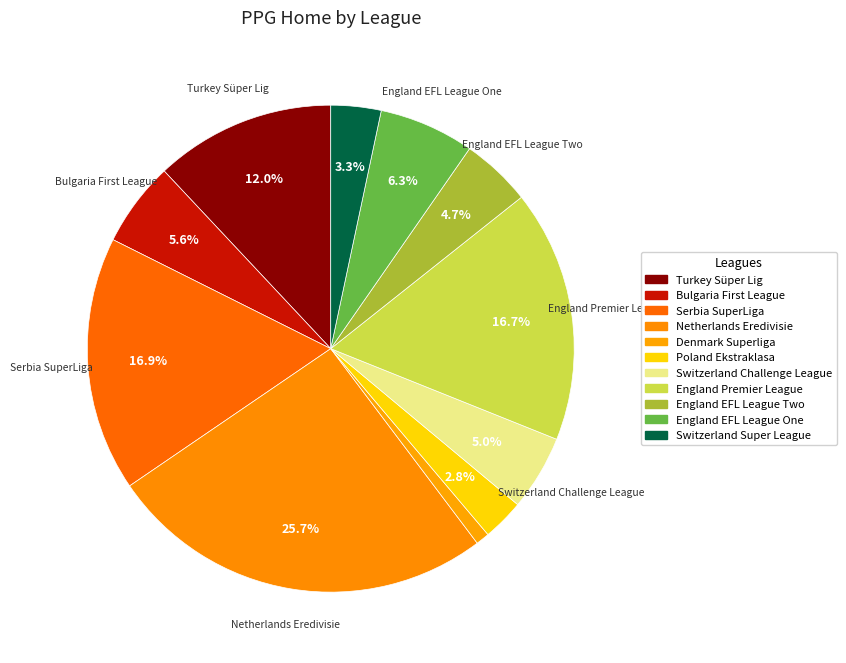

Count the number of slices in the pie.

11